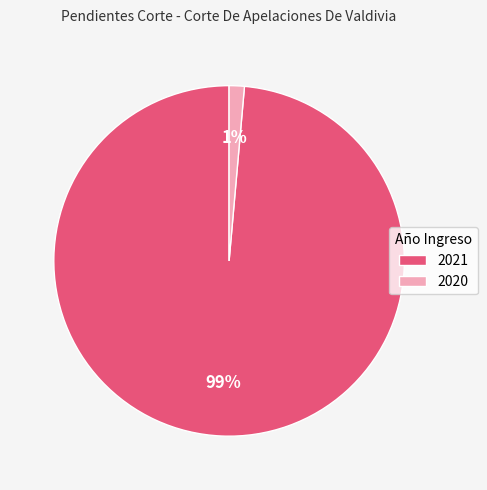

To the nearest percent, what is the combined percentage of 2020 and 2021?

100%